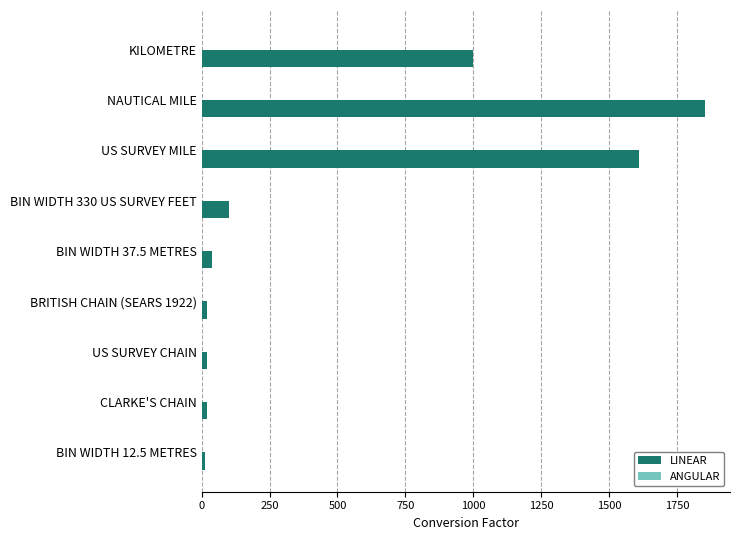

What is the maximum value shown in the chart?

1852.0